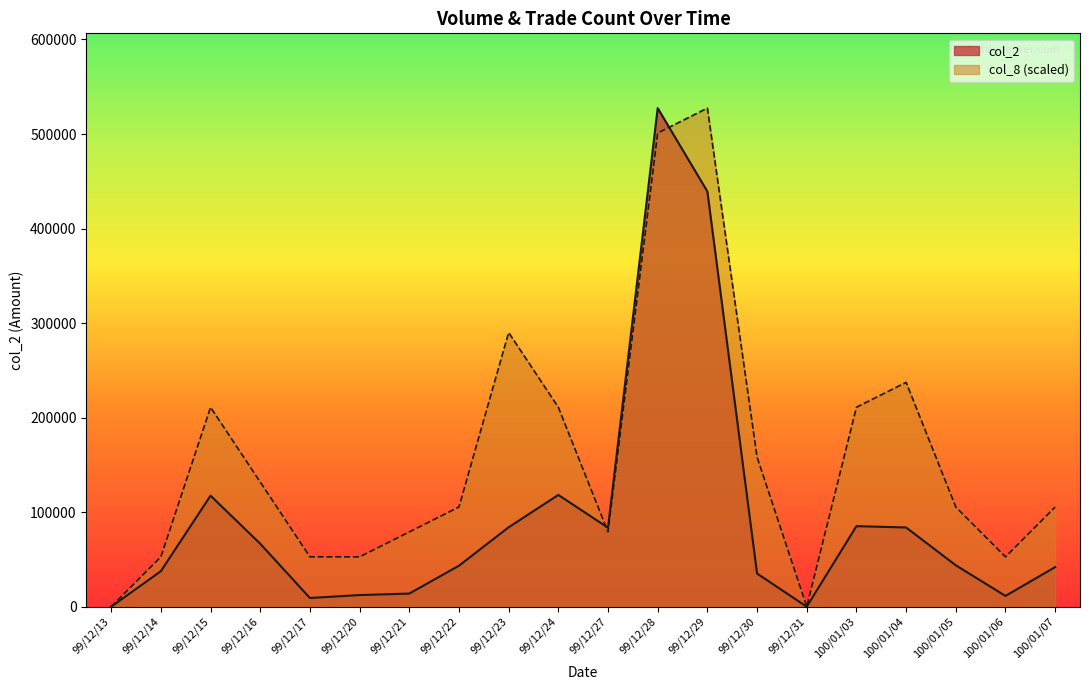

At how many categories does at least one series exceed 79282?

13